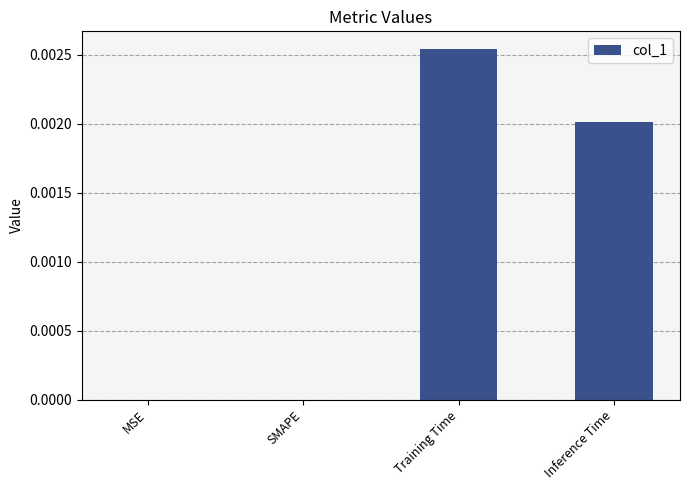

The chart shows a value of 0.0 at Training Time. True or false?

True